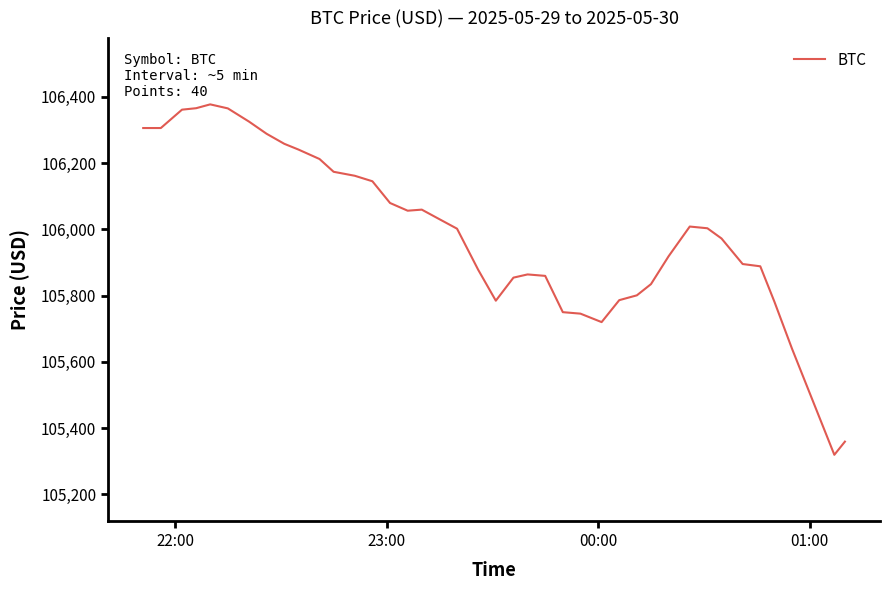

What is the difference between the maximum and minimum values?

1057.5